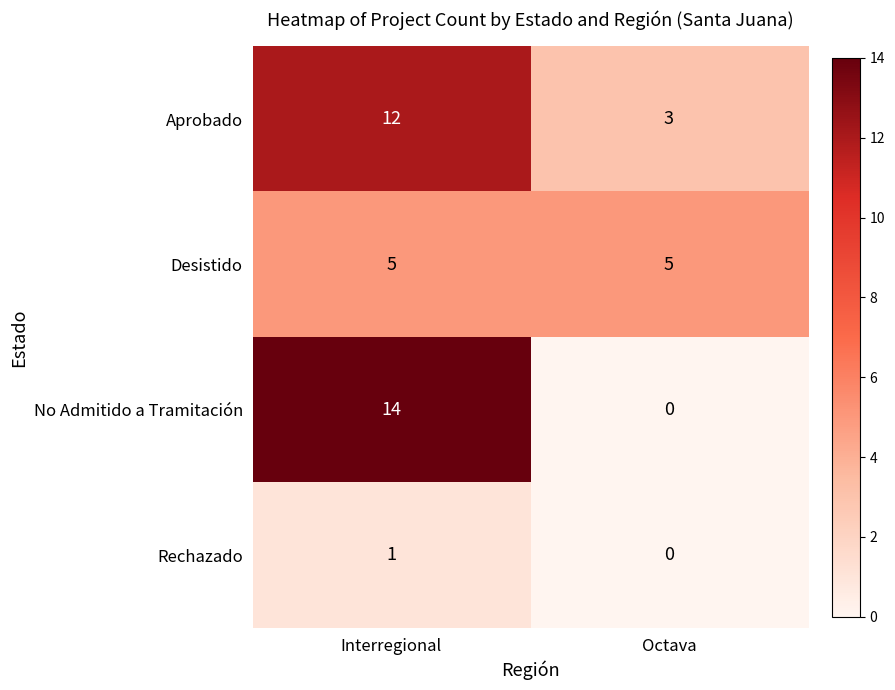

The Rechazado series shows 2 at Interregional. True or false?

False